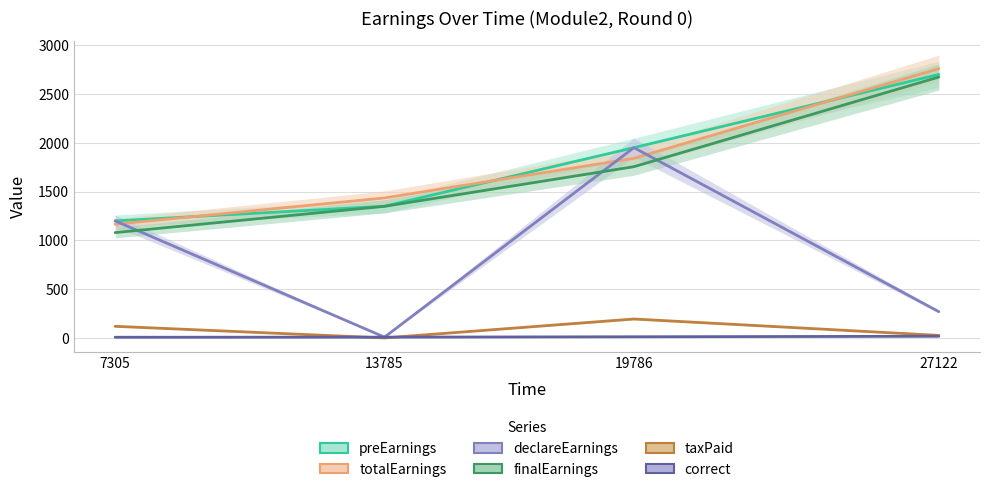

Does the chart display data point markers on the line(s)?

No